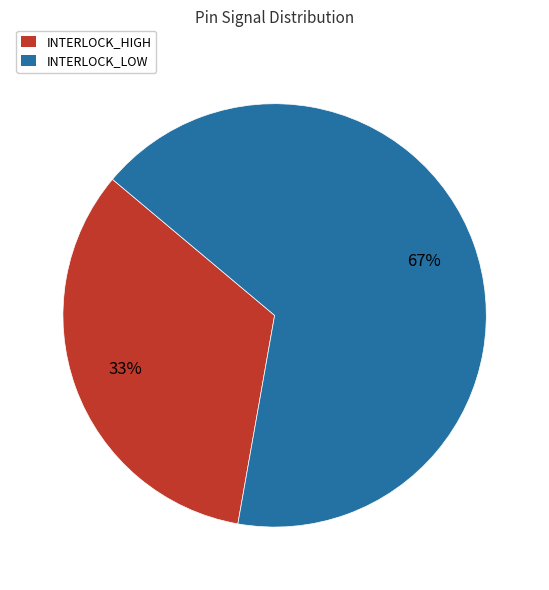

Do INTERLOCK_LOW and INTERLOCK_HIGH together represent more than half of the pie?

Yes